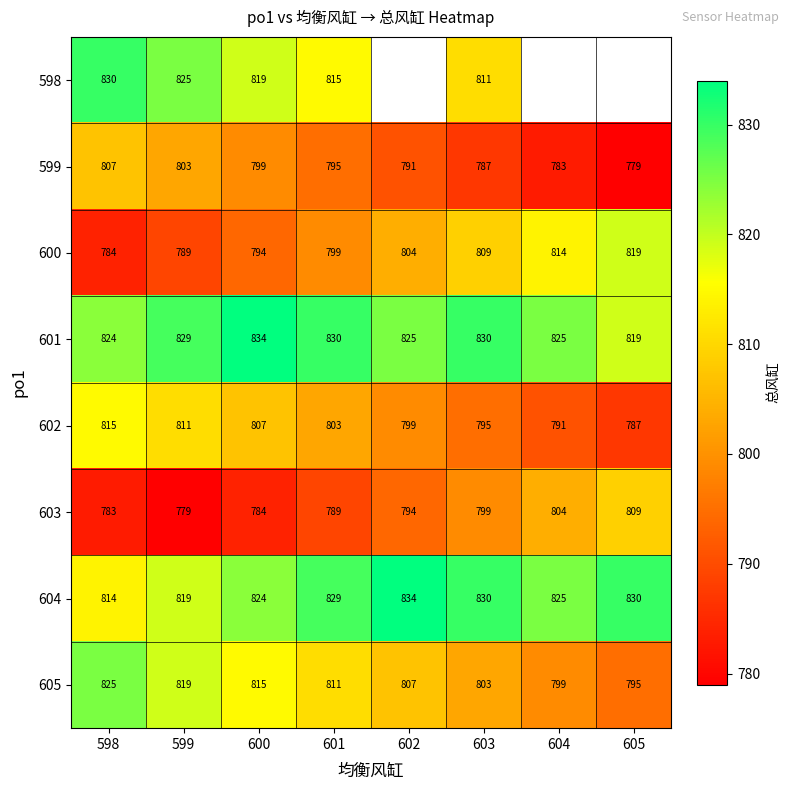

What is the sum of the 602 values at 603 and 601?

1598